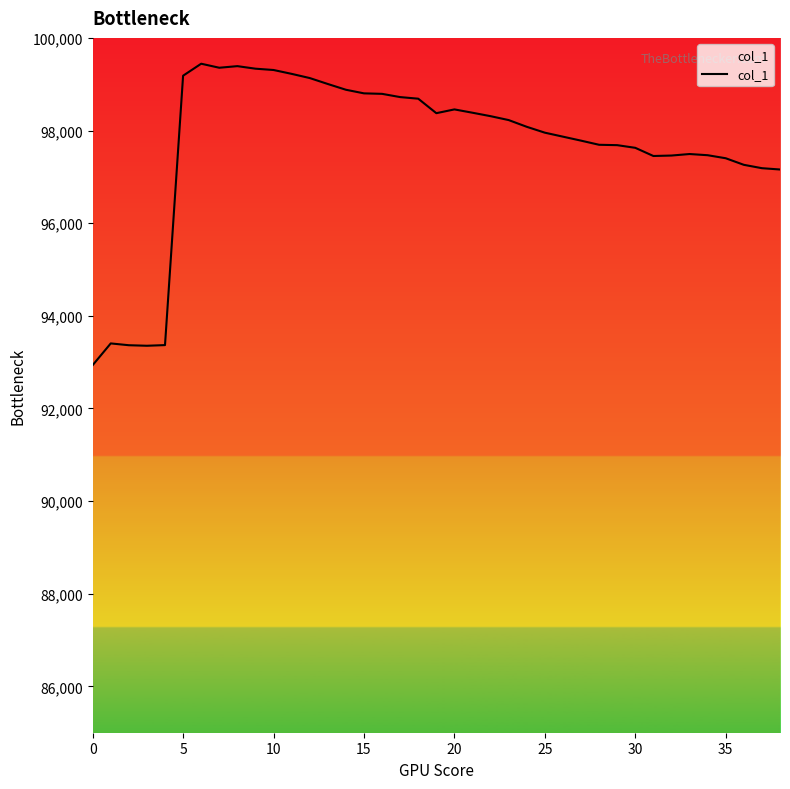

What is the greatest value displayed?

99442.4